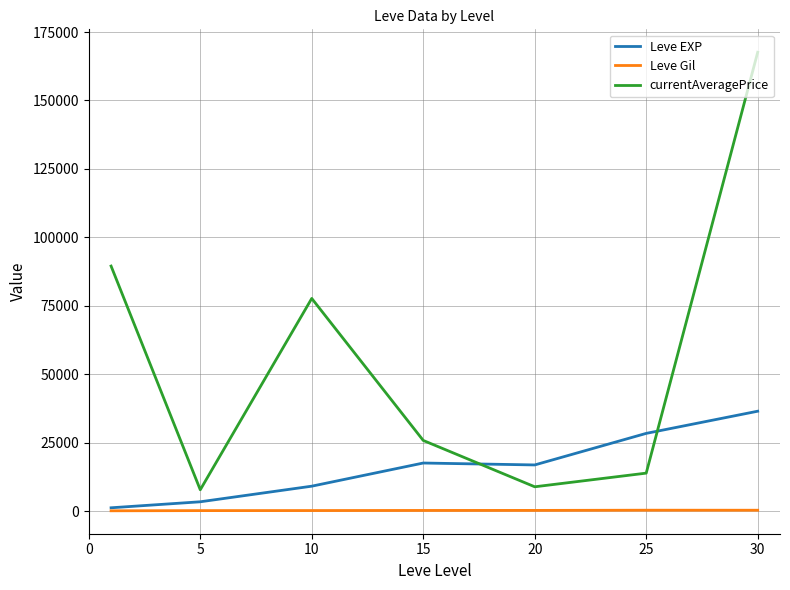

Is this an area chart (filled region under the line)?

No